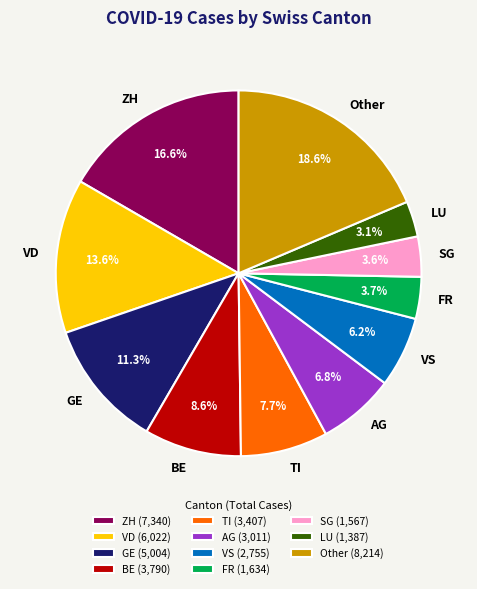

What is the total percentage of TI and BE?

16.3%